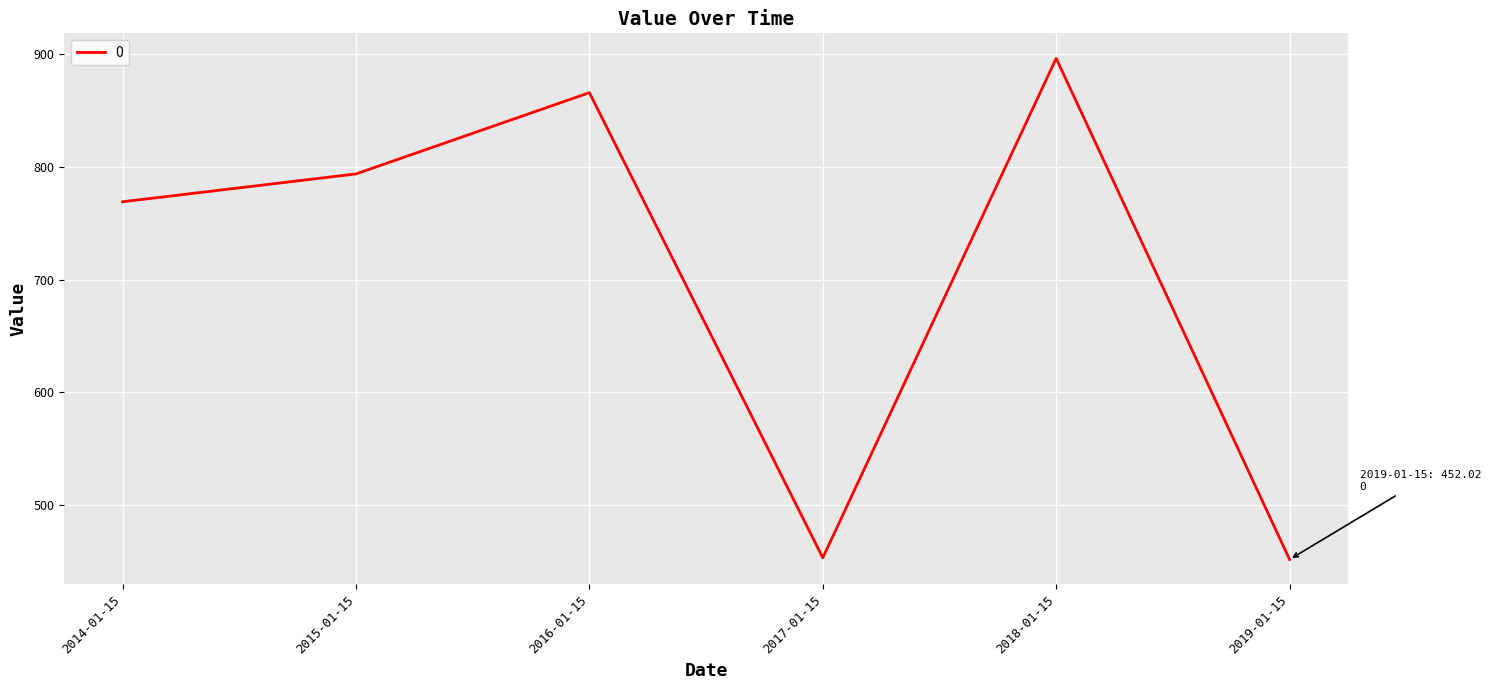

What is the smallest value displayed?

452.0